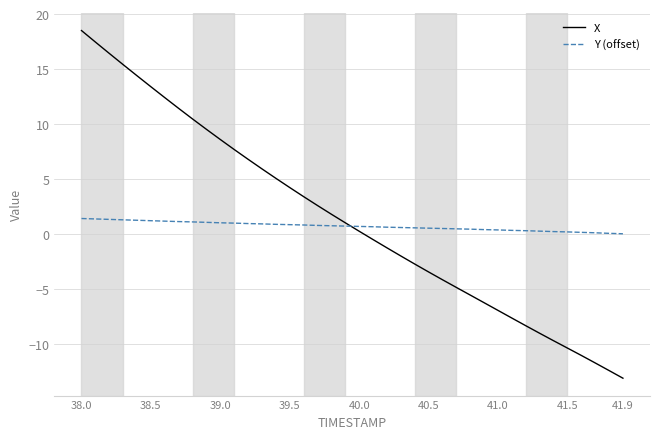

Rank the series by their maximum value, from highest to lowest.

X, Y (offset)